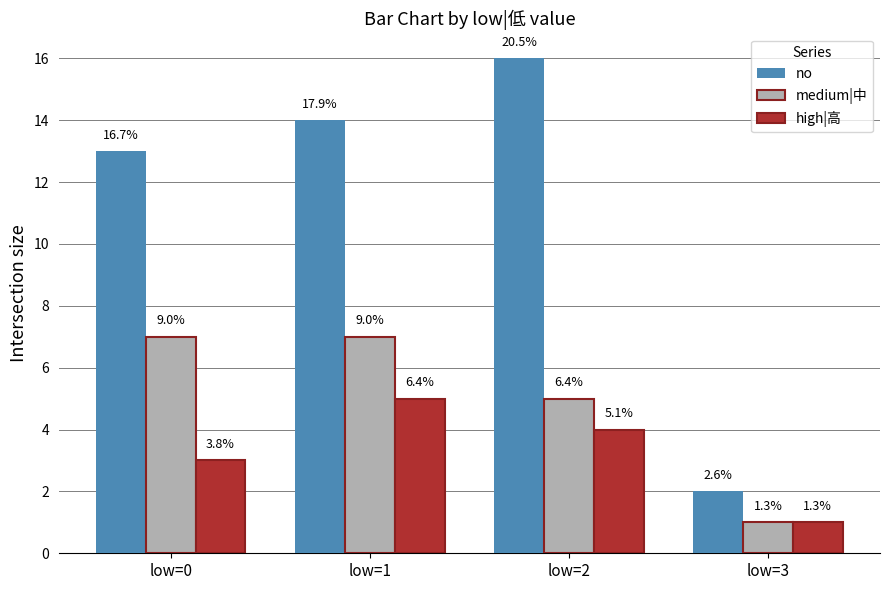

What is the greatest value displayed?

16